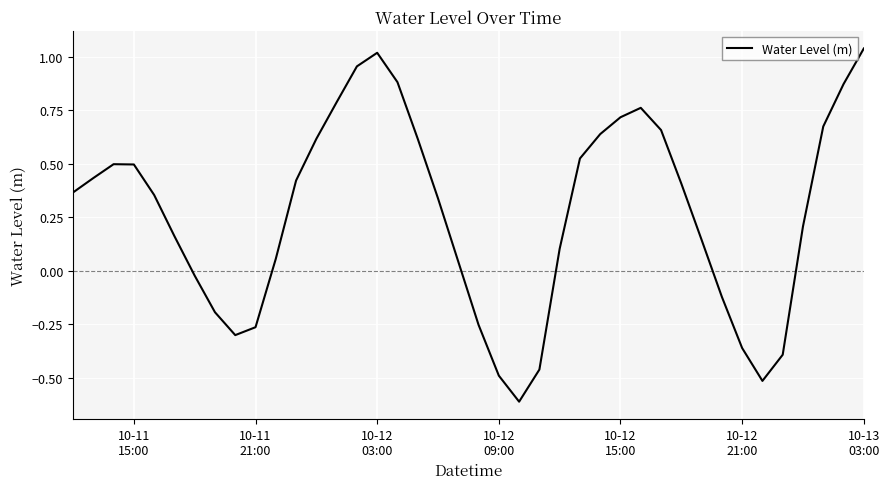

Is this an area chart (filled region under the line)?

No